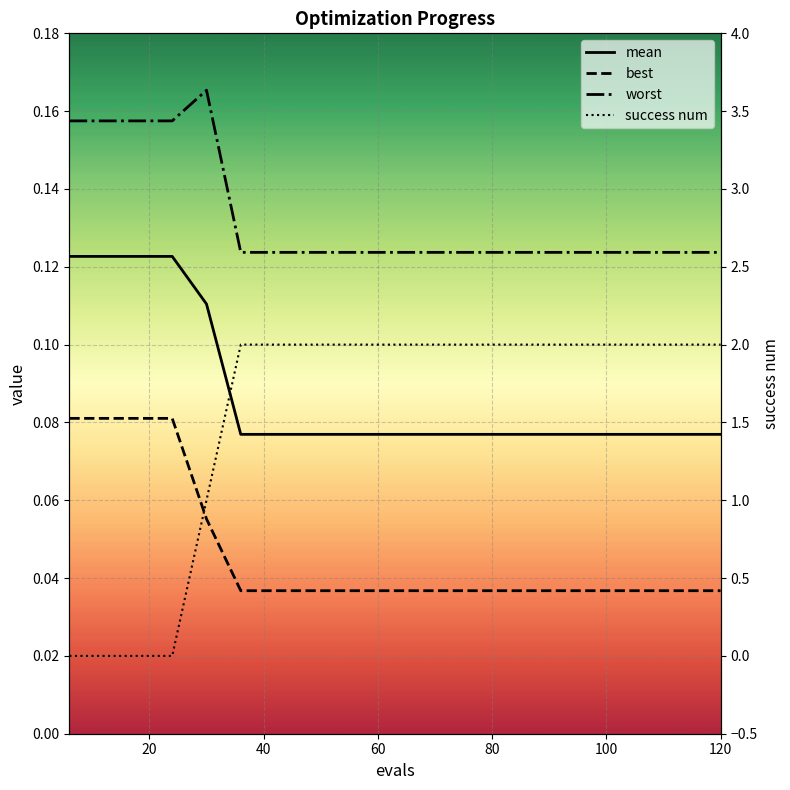

What is the sum of all worst values?

2.7